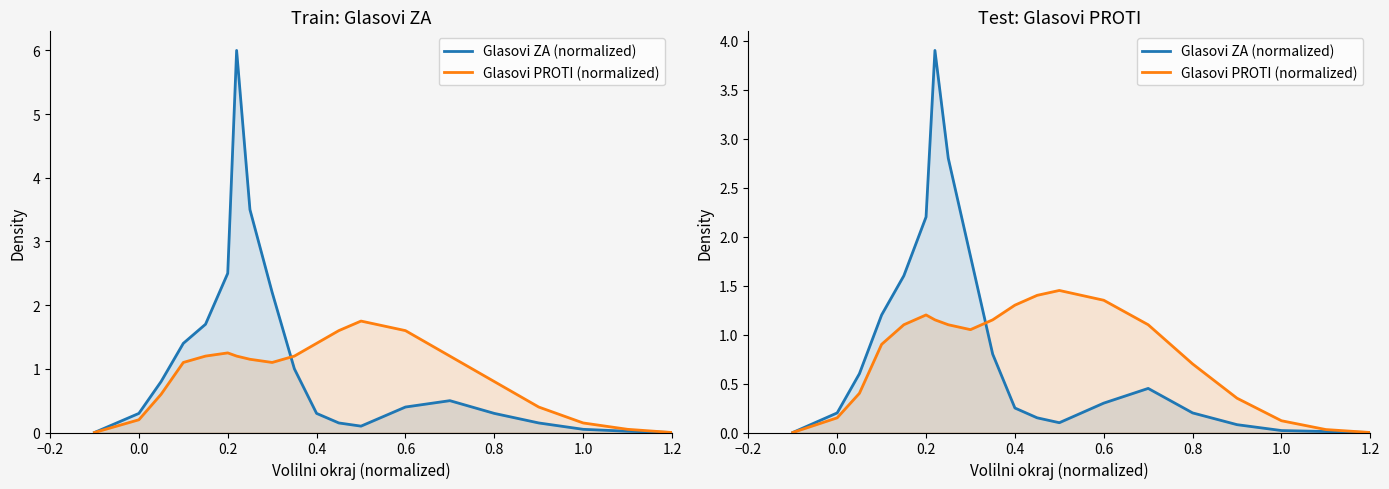

Which series ends up on top after the final intersection of Glasovi PROTI (normalized) and Glasovi ZA (normalized)?

Glasovi PROTI (normalized)